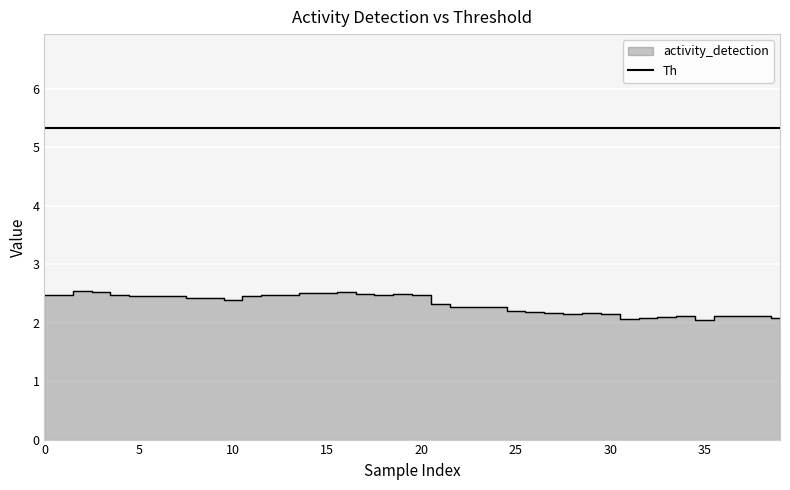

How many interior local valleys (lower than both neighbors) does the data have?

7